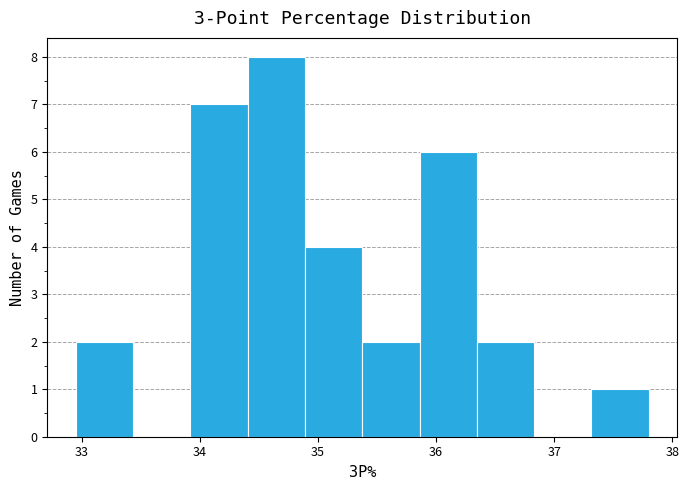

What is the height of the bar covering 34.4 to 34.9 on the x-axis? Neither the bar edges nor the heights are printed on the chart, so give them approximately, as read against the axes.

8